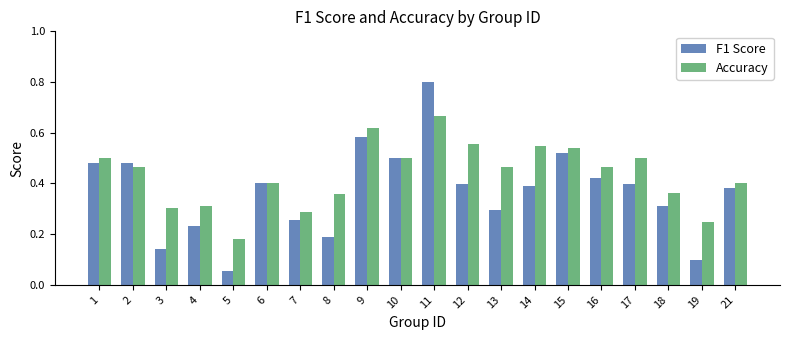

At which label does F1 Score reach its peak?

11